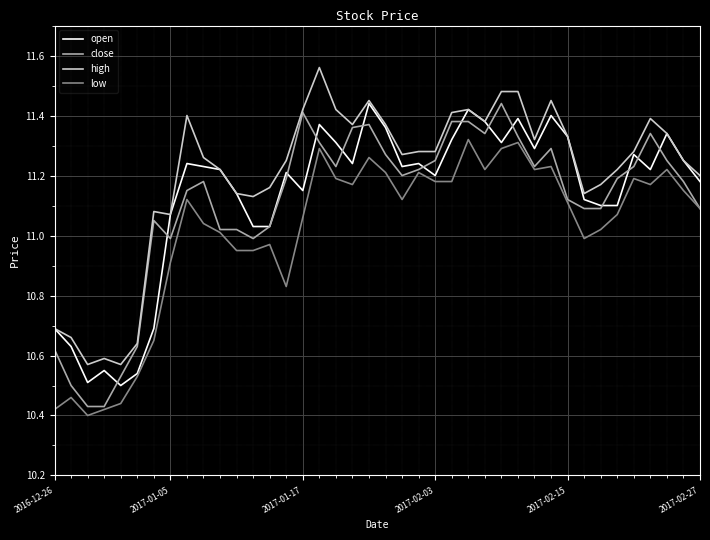

Which series has the largest total across all categories?

high